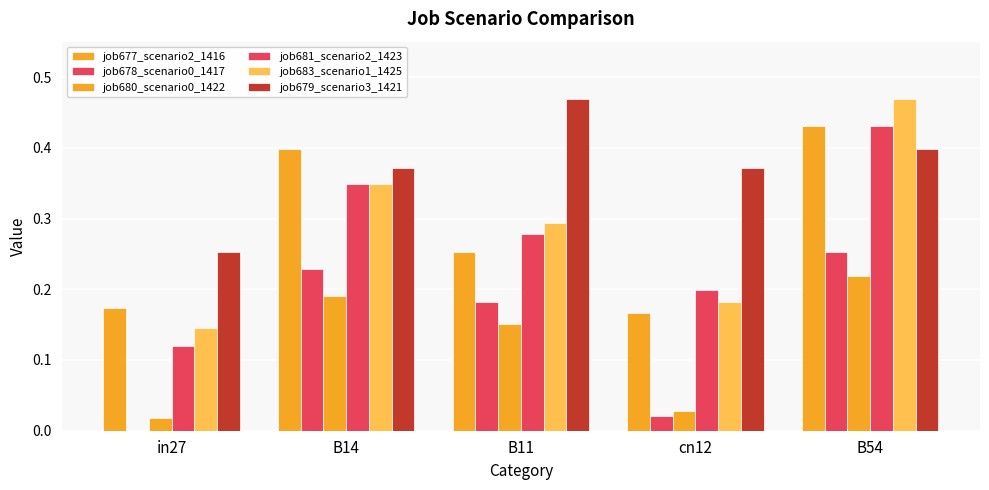

Which category has the lowest value in the job677_scenario2_1416 series?

cn12